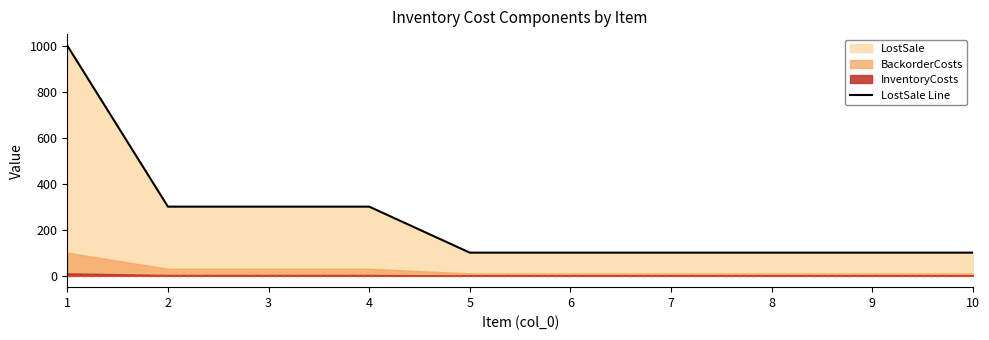

Reading left to right, what are all the values shown in this chart?

1=1000	2=300	3=300	4=300	5=100	6=100	7=100	8=100	9=100	10=100